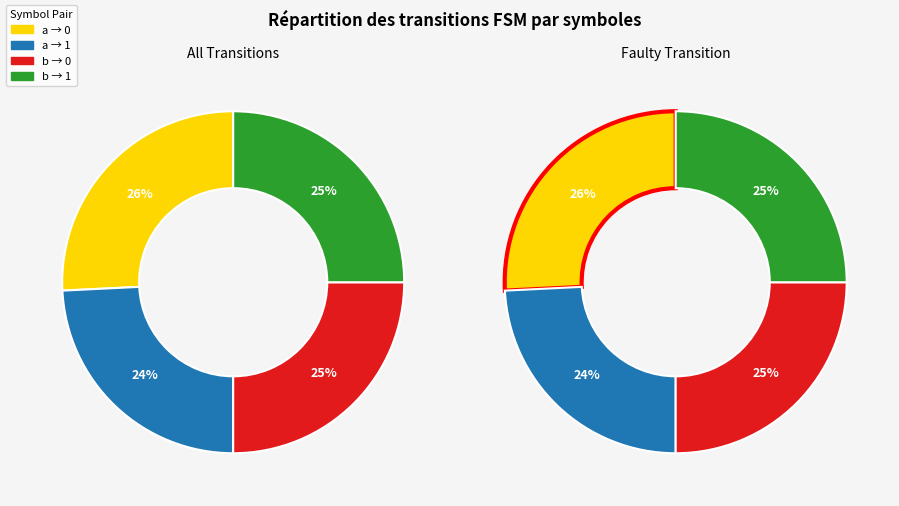

To the nearest percent, what portion does input=a, output=0 represent?

26%